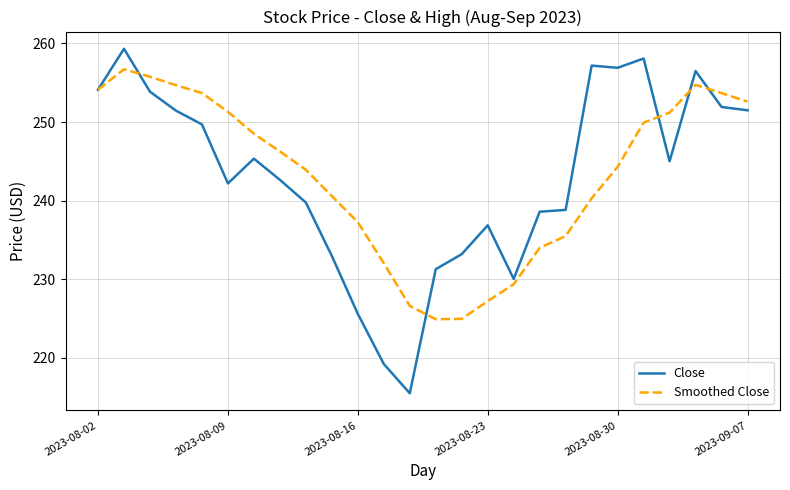

What are all the series names shown in the legend?

Close, Smoothed Close